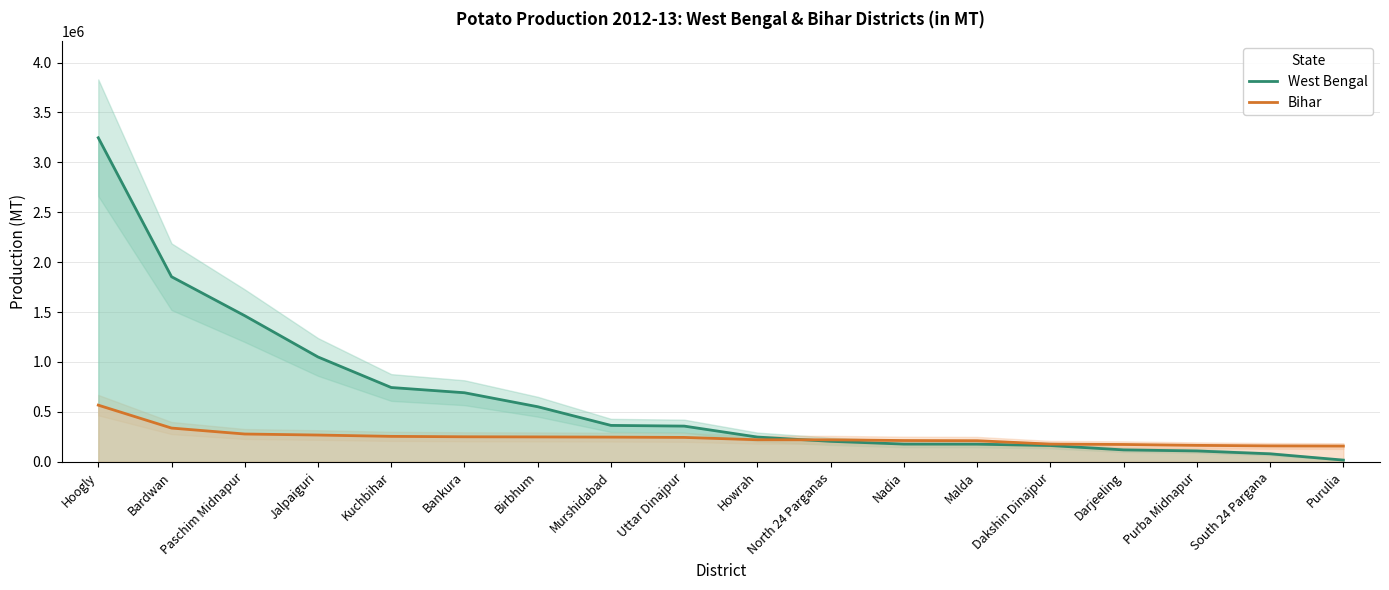

List the labels in order of West Bengal value, largest first.

Hoogly, Bardwan, Paschim Midnapur, Jalpaiguri, Kuchbihar, Bankura, Birbhum, Murshidabad, Uttar Dinajpur, Howrah, North 24 Parganas, Nadia, Malda, Dakshin Dinajpur, Darjeeling, Purba Midnapur, South 24 Pargana, Purulia